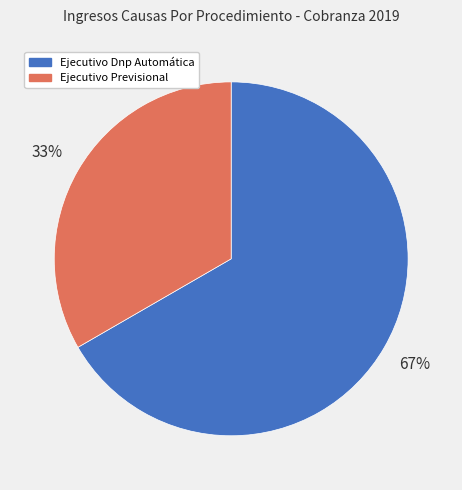

Combined, do Ejecutivo Previsional and Ejecutivo Dnp Automática account for over 50%?

Yes